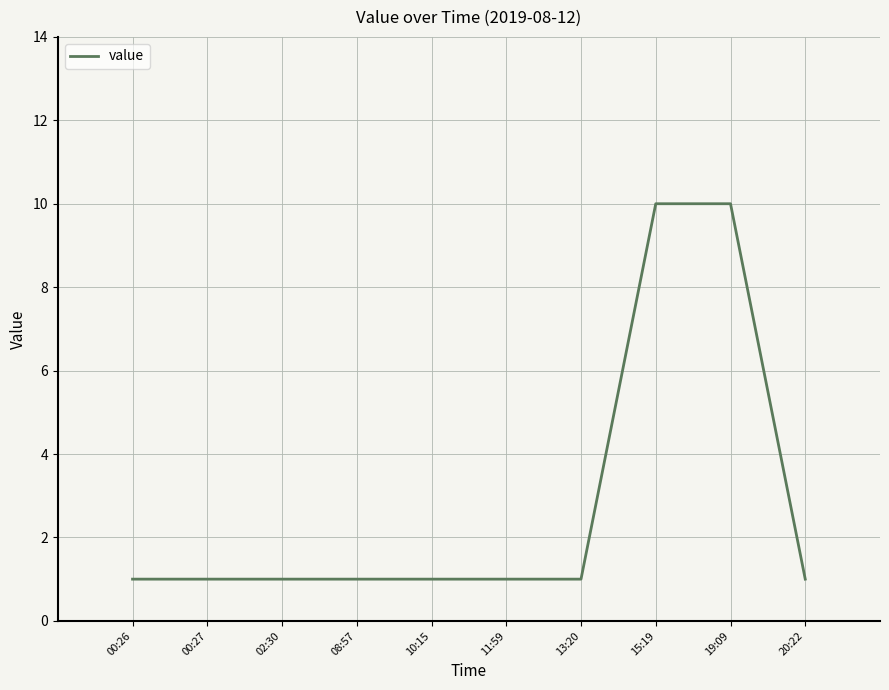

What is the difference between the maximum and minimum values?

9